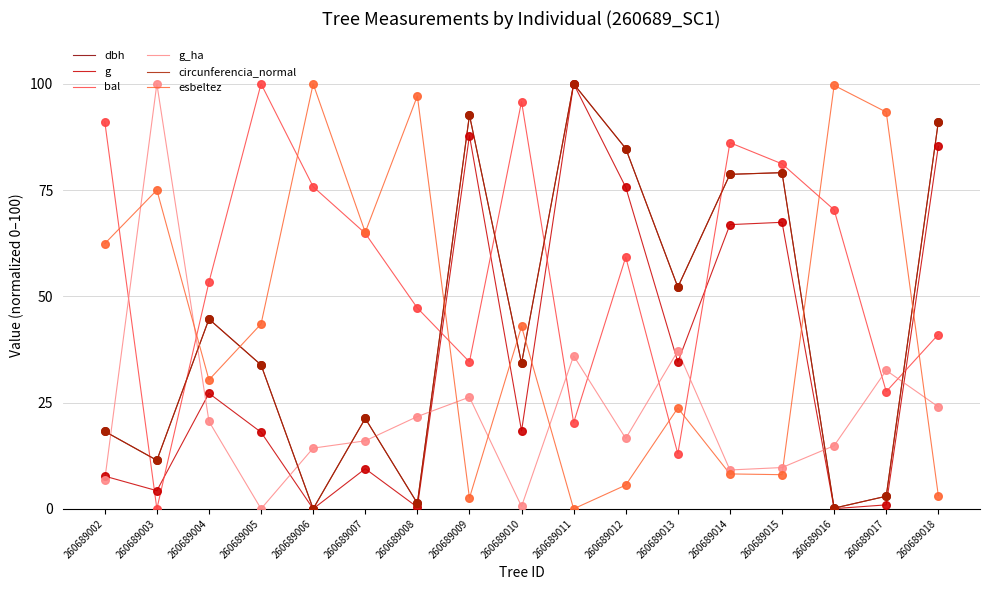

Is the value of g at 260689006 greater than the value of circunferencia_normal at 260689005?

No